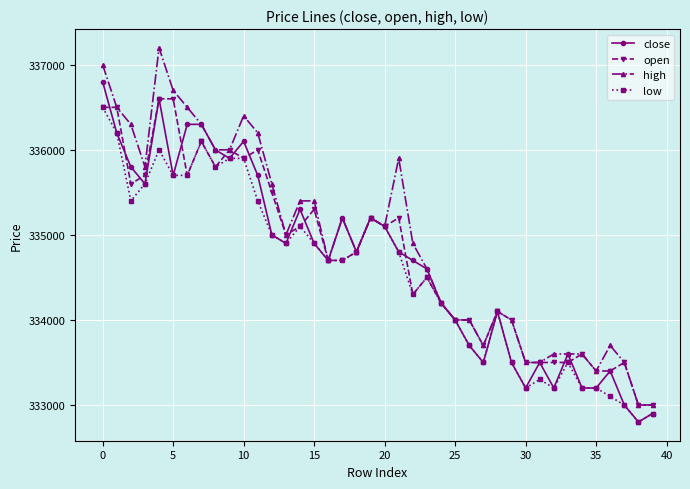

True or false: high has more than 1 interior local peaks.

True